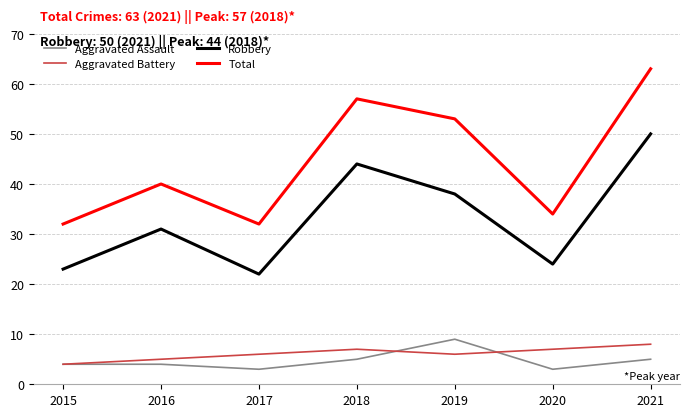

Between 2016 and 2017, which series saw the biggest shift?

Robbery